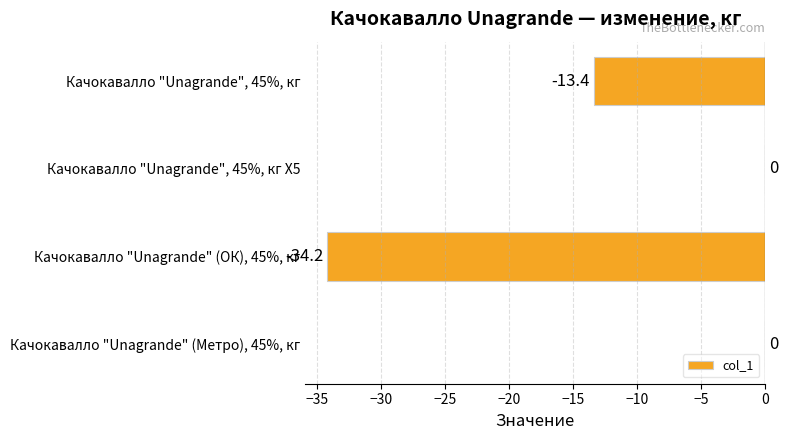

Which has a higher value, Качокавалло "Unagrande", 45%, кг Х5 or Качокавалло "Unagrande" (ОК), 45%, кг?

Качокавалло "Unagrande", 45%, кг Х5